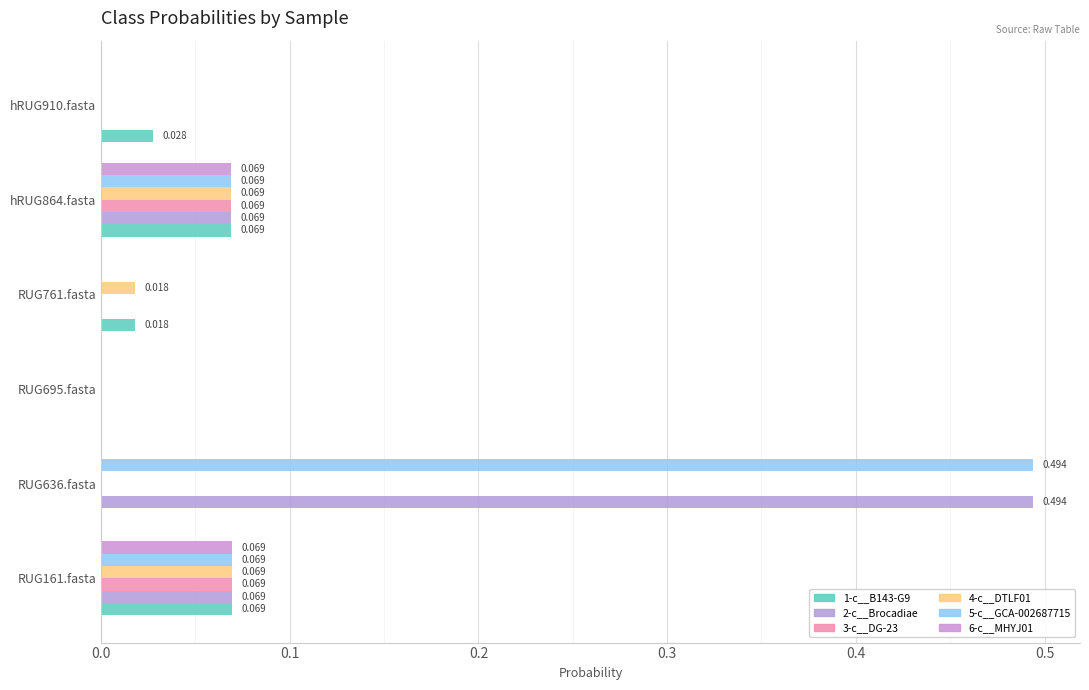

How many data points does each series have?

6